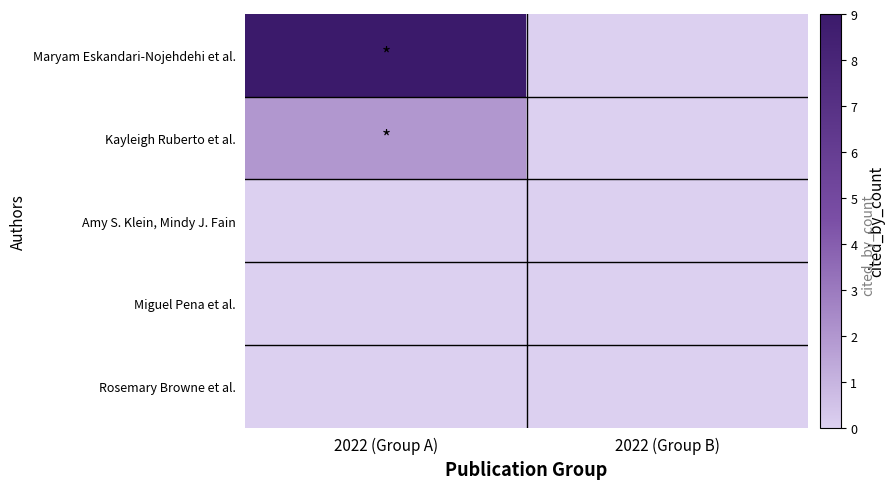

Which series has the largest range (max minus min)?

Maryam Eskandari-Nojehdehi et al.